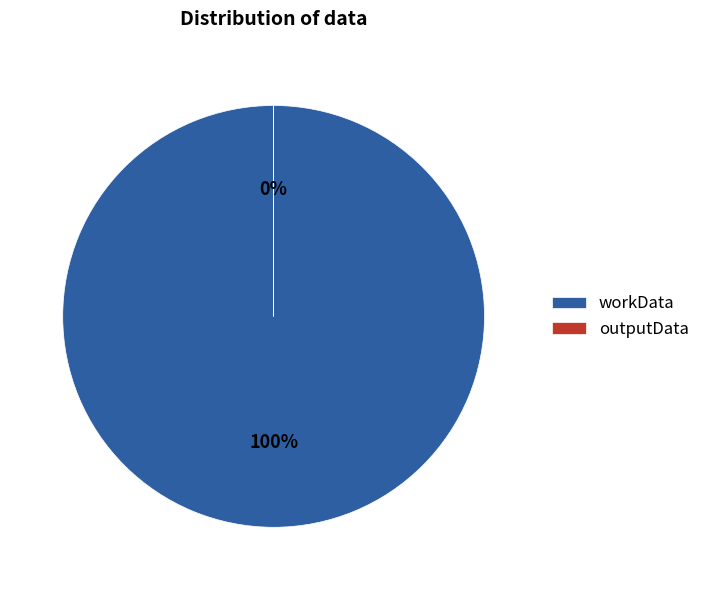

Is there a majority slice in this chart?

Yes